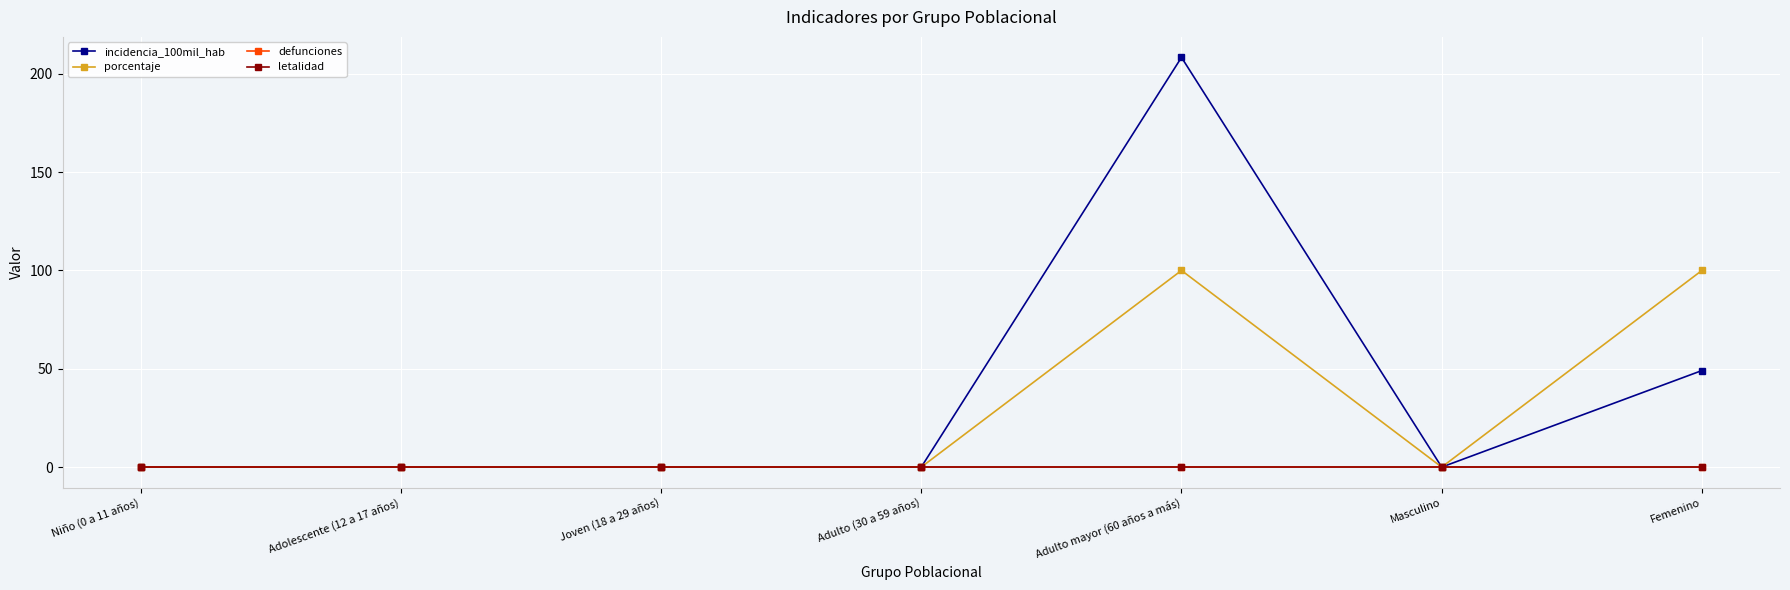

Reading left to right, list all the values displayed in this chart.

incidencia_100mil_hab: 0.0	0.0	0.0	0.0	208.3	0.0	49.1
porcentaje: 0.0	0.0	0.0	0.0	100.0	0.0	100.0
defunciones: 0.0	0.0	0.0	0.0	0.0	0.0	0.0
letalidad: 0.0	0.0	0.0	0.0	0.0	0.0	0.0